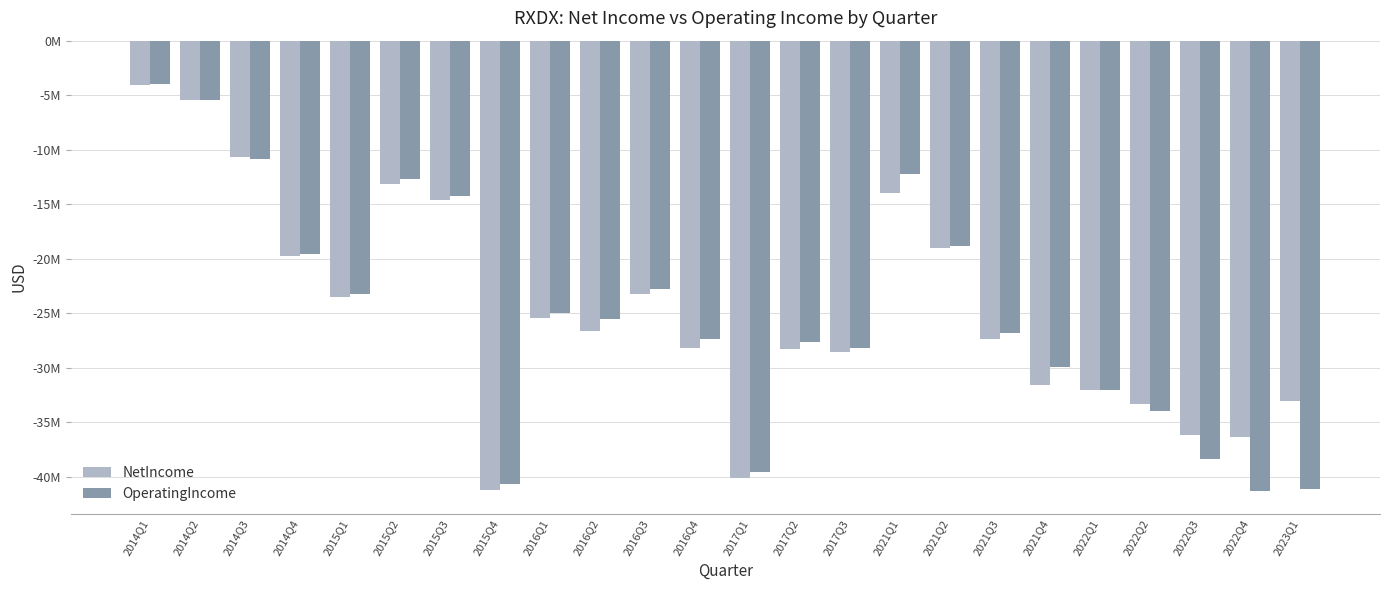

What is the sum of all NetIncome values?

-595933646